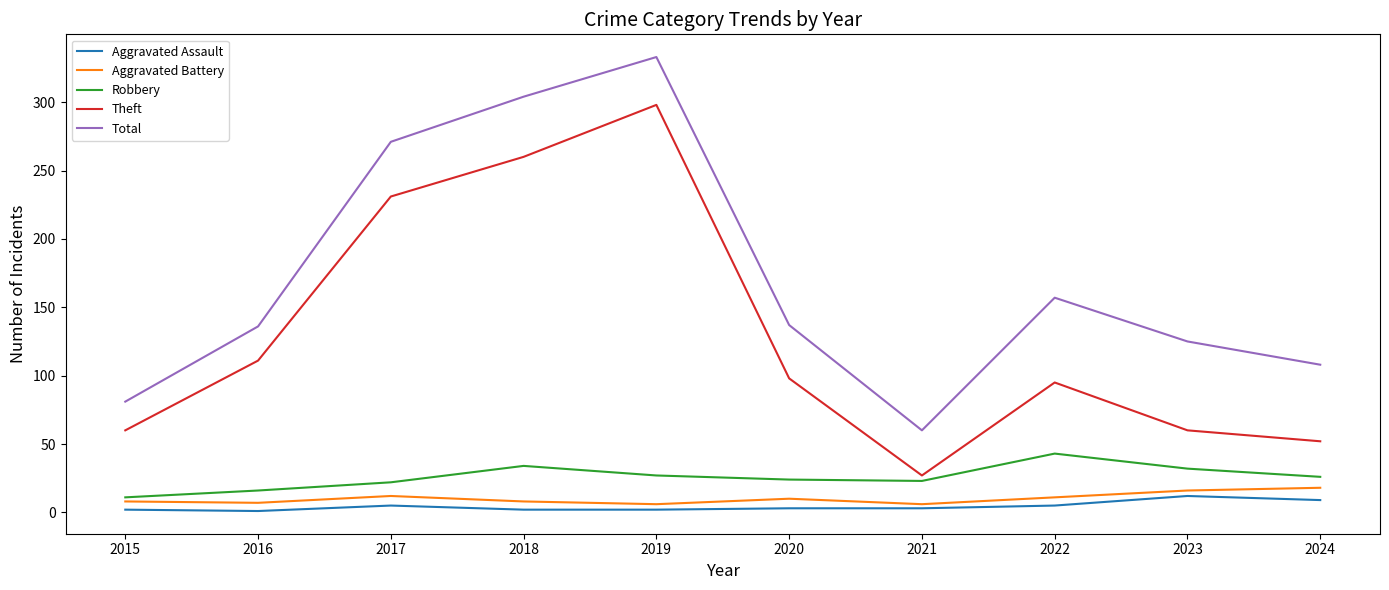

How many lines are shown in the chart?

5